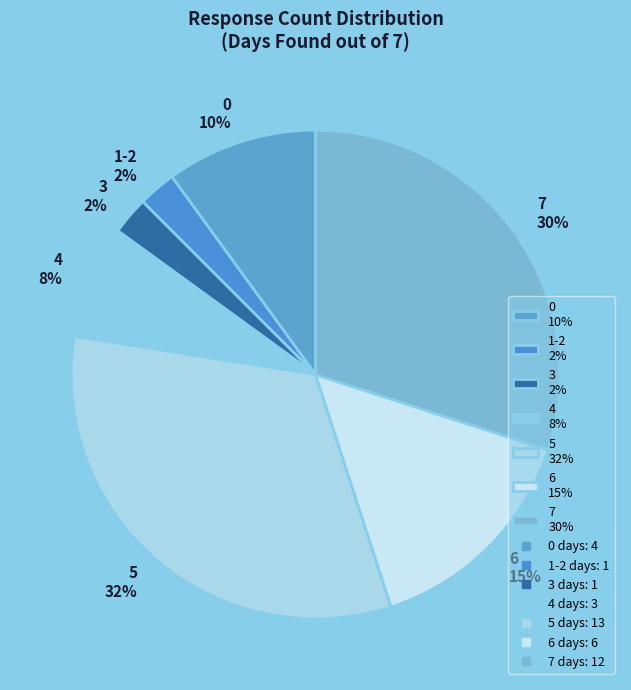

Is there any slice that represents more than half of the pie?

No